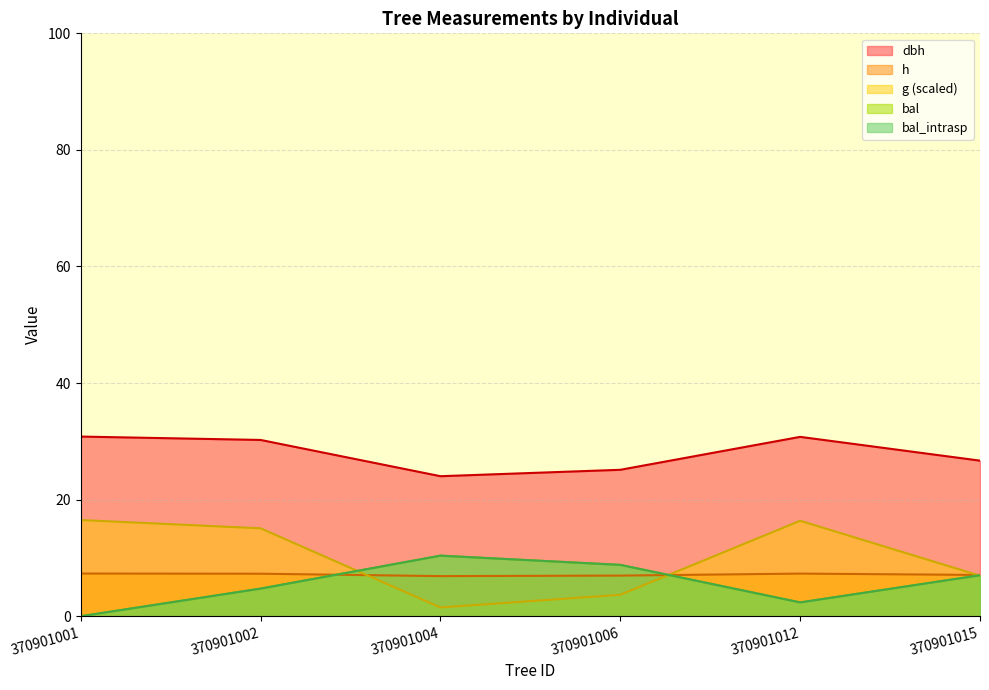

What is the sum of all bal_intrasp values?

33.3